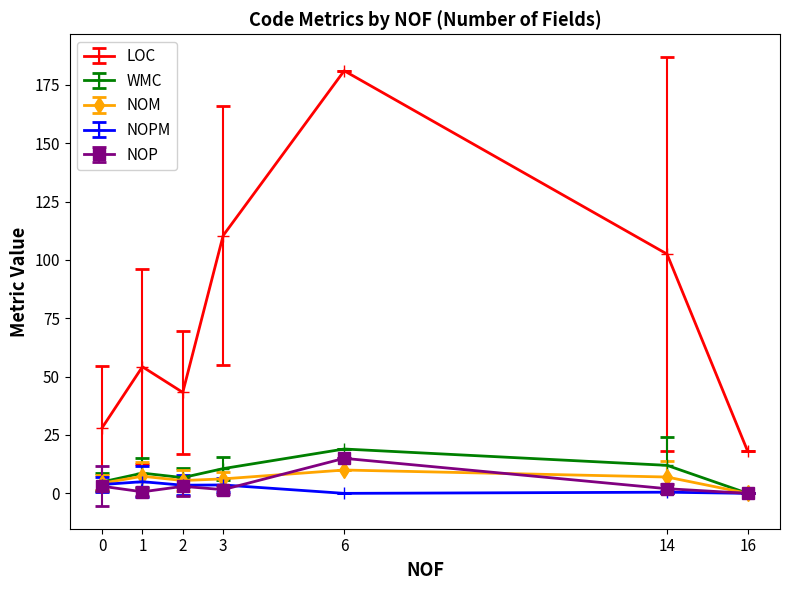

What is the value of the WMC point at the 5th from the left?

19.0